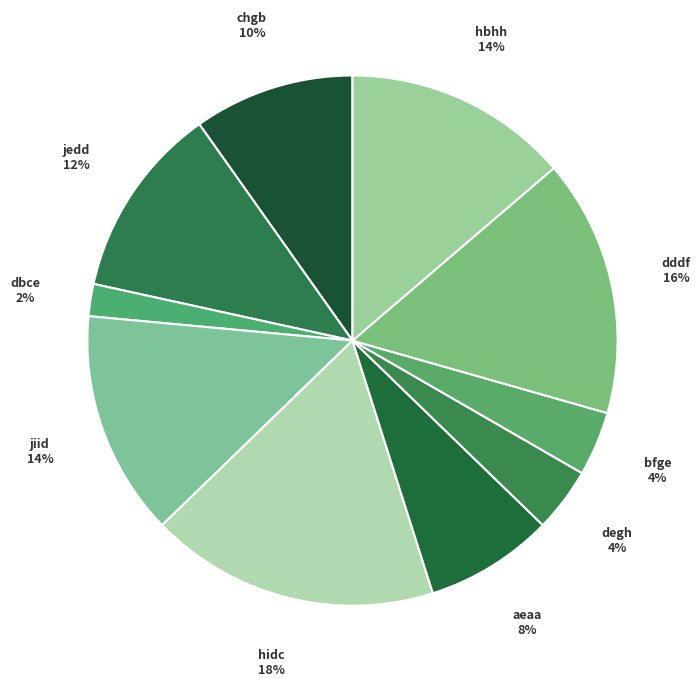

Is it true that hbhh is 20% of the pie?

False